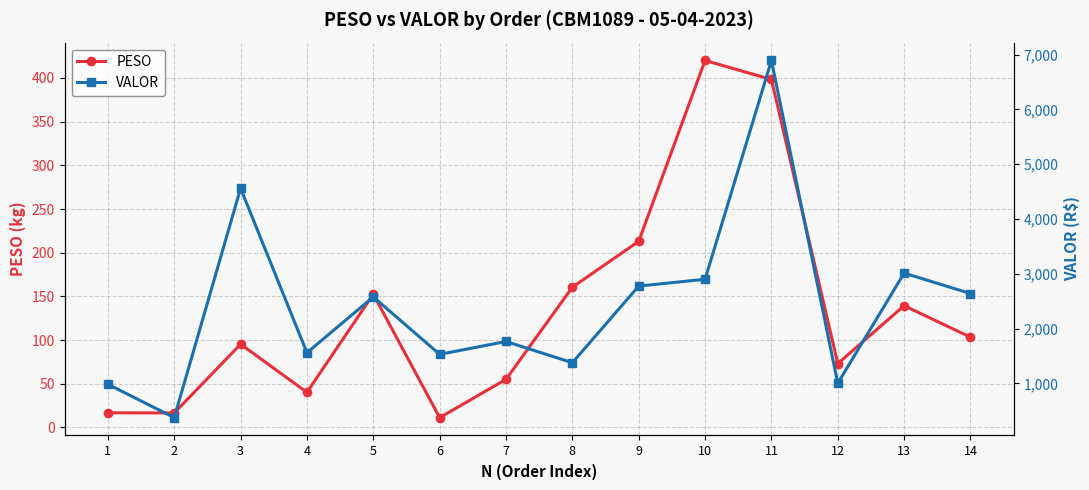

At 14, list the series in order from largest to smallest.

VALOR, PESO